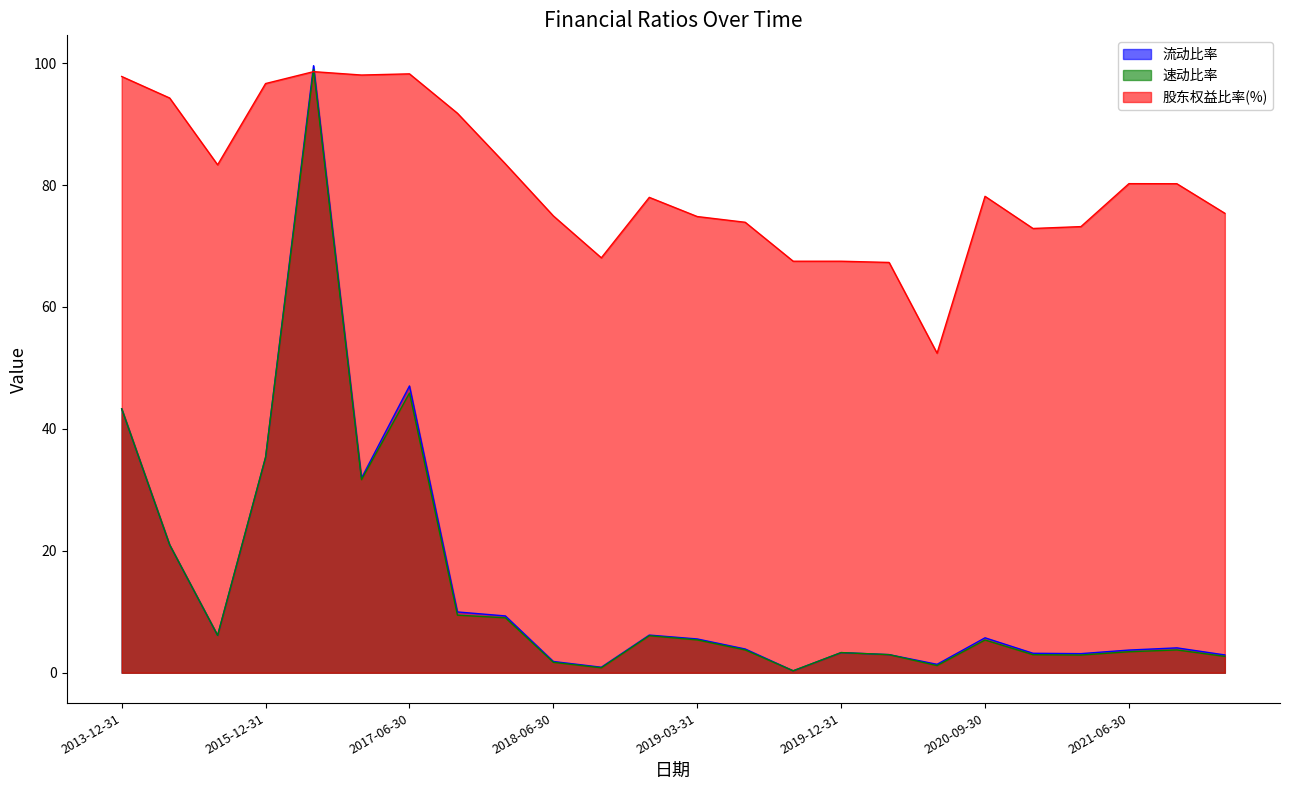

True or false: 流动比率 and 速动比率 cross at least once.

False